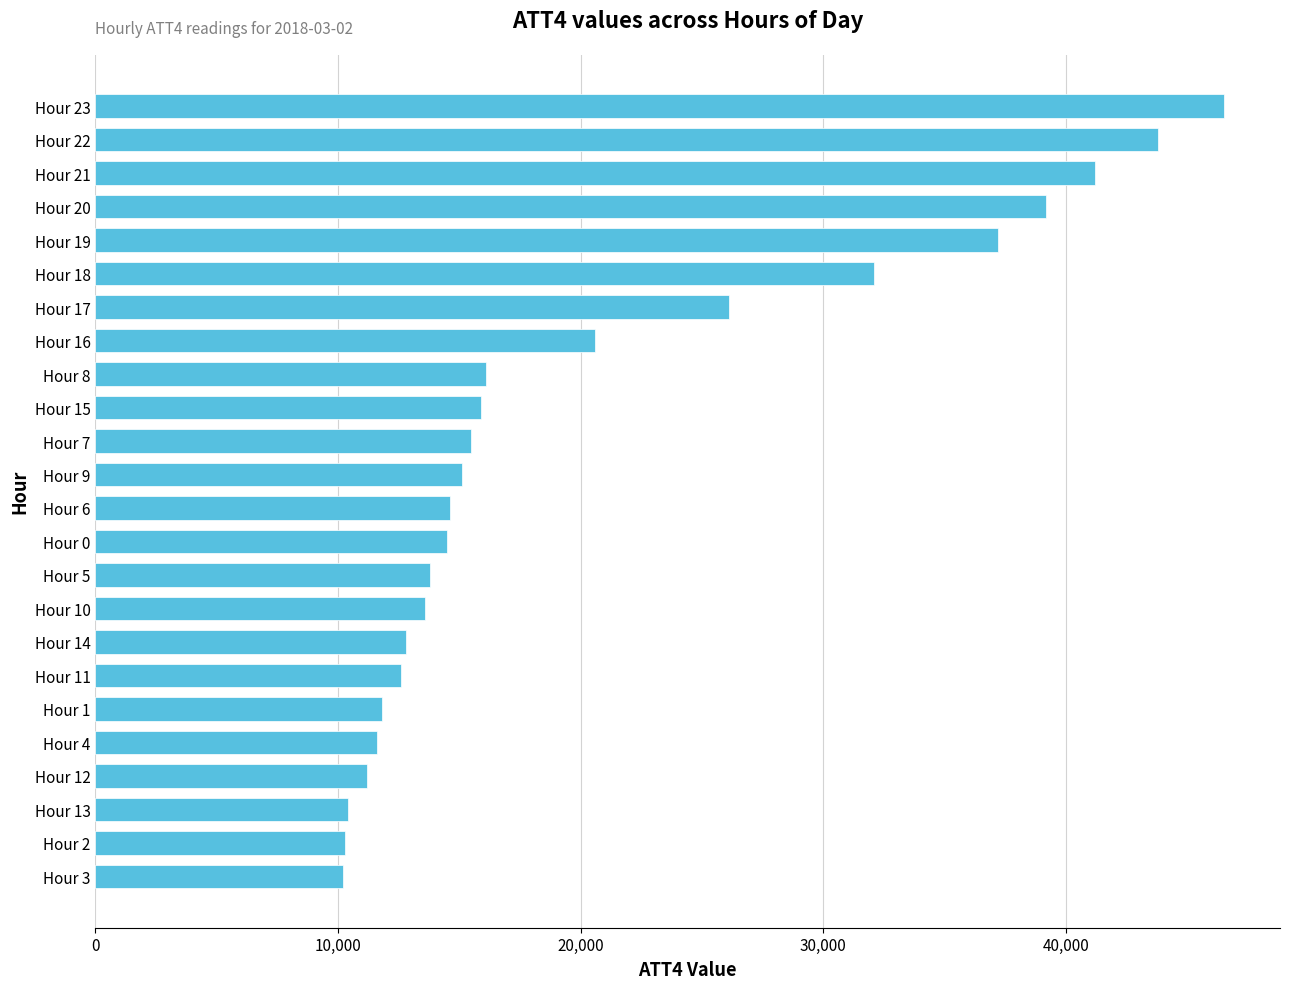

What is the value of the 10th bar from the top?

15900